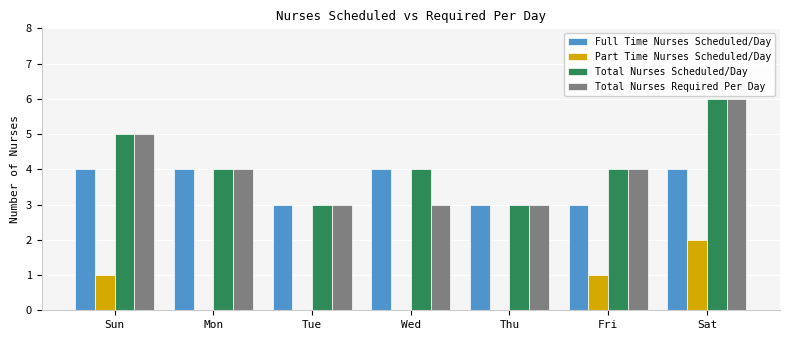

The Full Time Nurses Scheduled/Day series shows 6 at Mon. True or false?

False